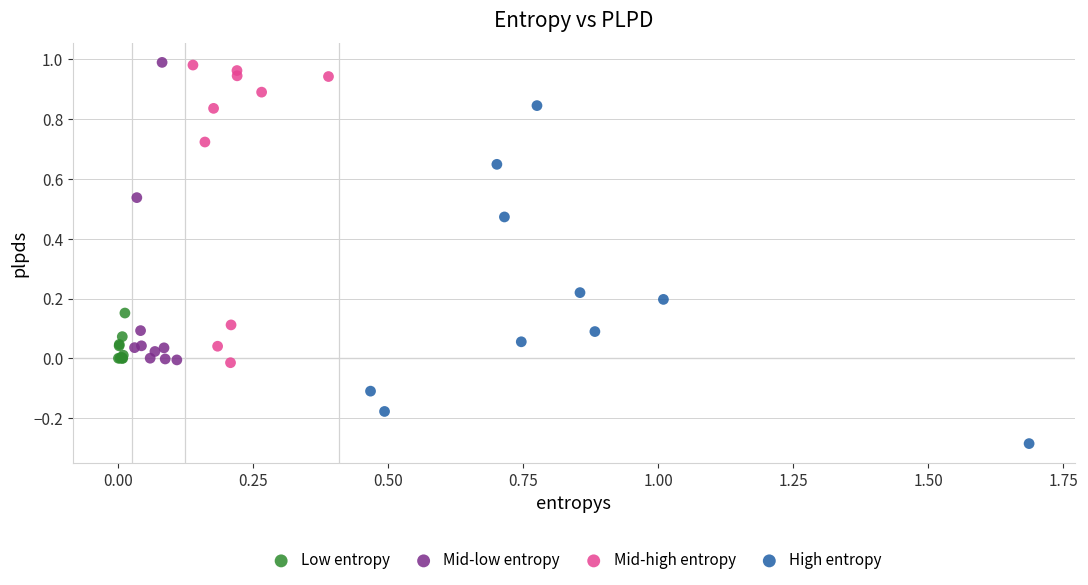

Which series reaches the minimum Y coordinate?

High entropy